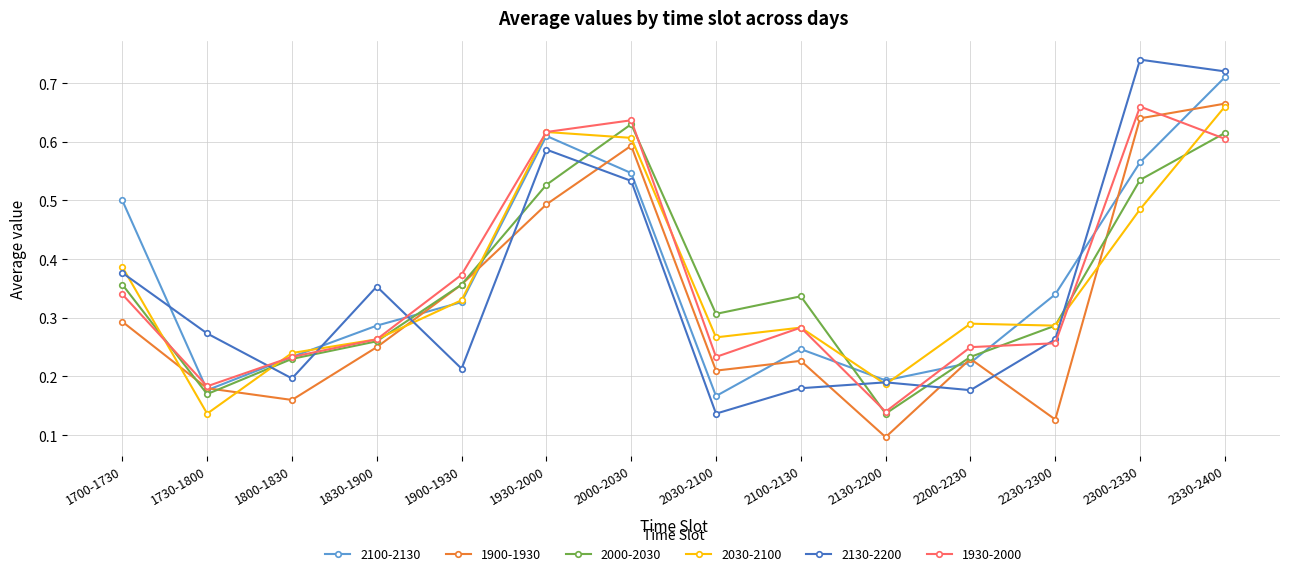

The value of 2030-2100 at 2000-2030 is 0.6. True or false?

True